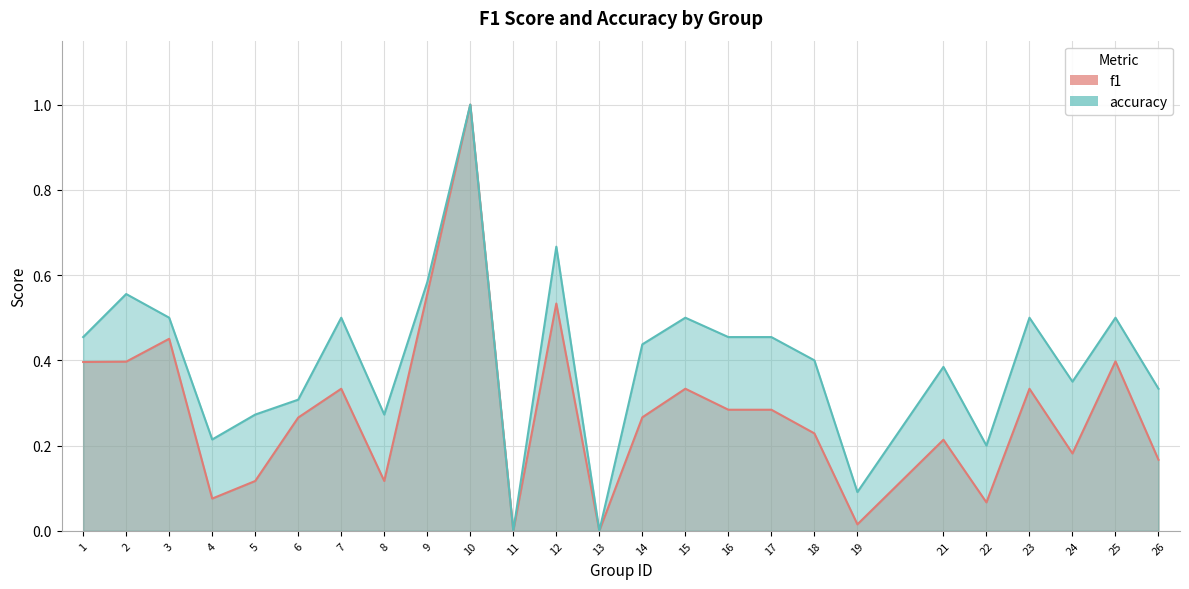

Read the f1 value at 3.

0.5